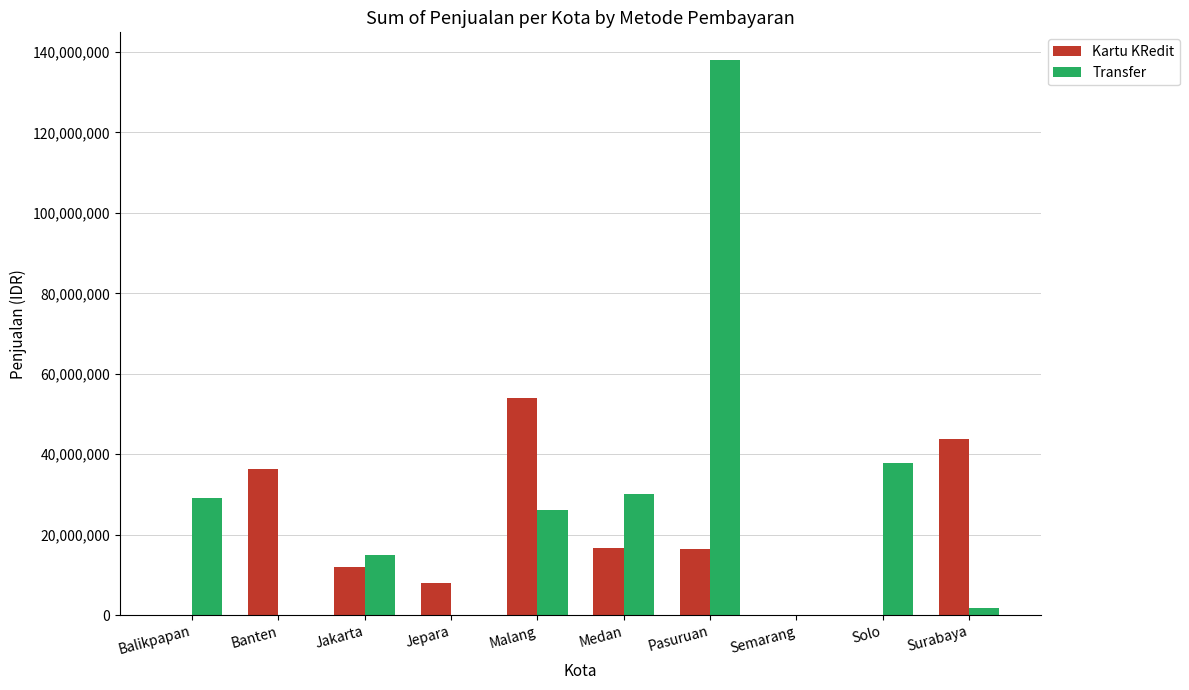

Where does the Kartu KRedit series first go above 16325000?

Banten